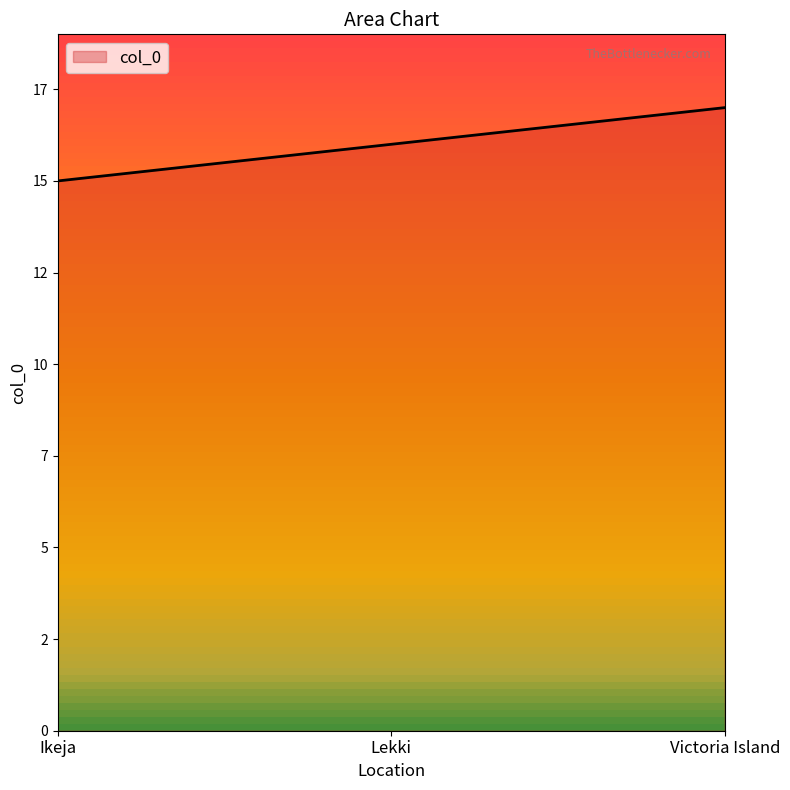

What is the sum of the values at Ikeja and Lekki?

31